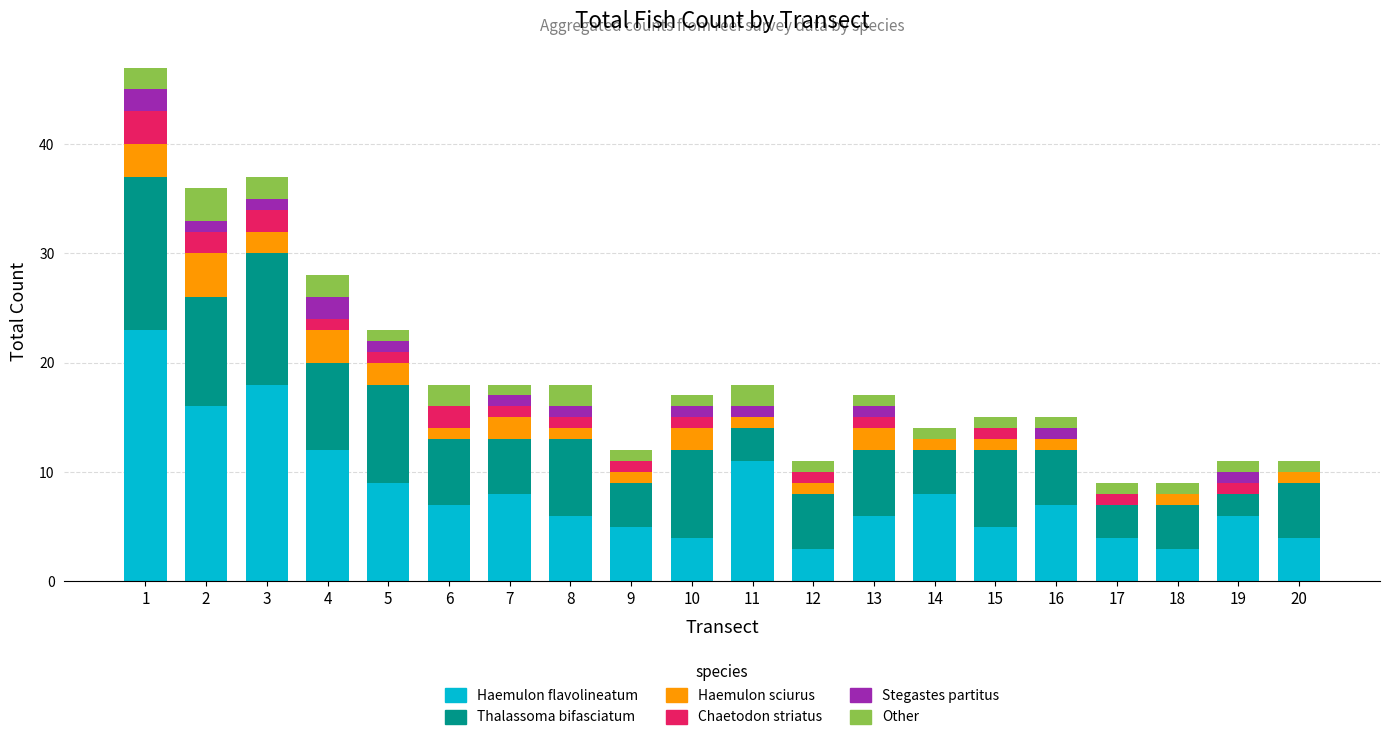

Is it true that Haemulon flavolineatum equals 2 at 20?

False